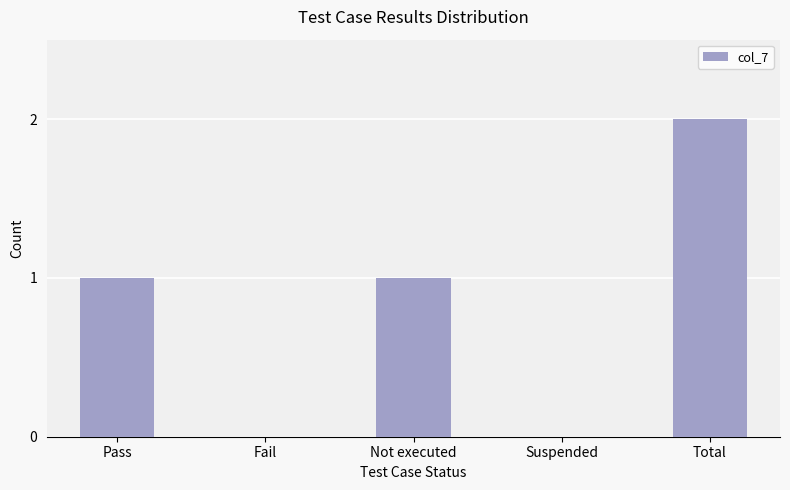

Count the number of categories in the chart.

5